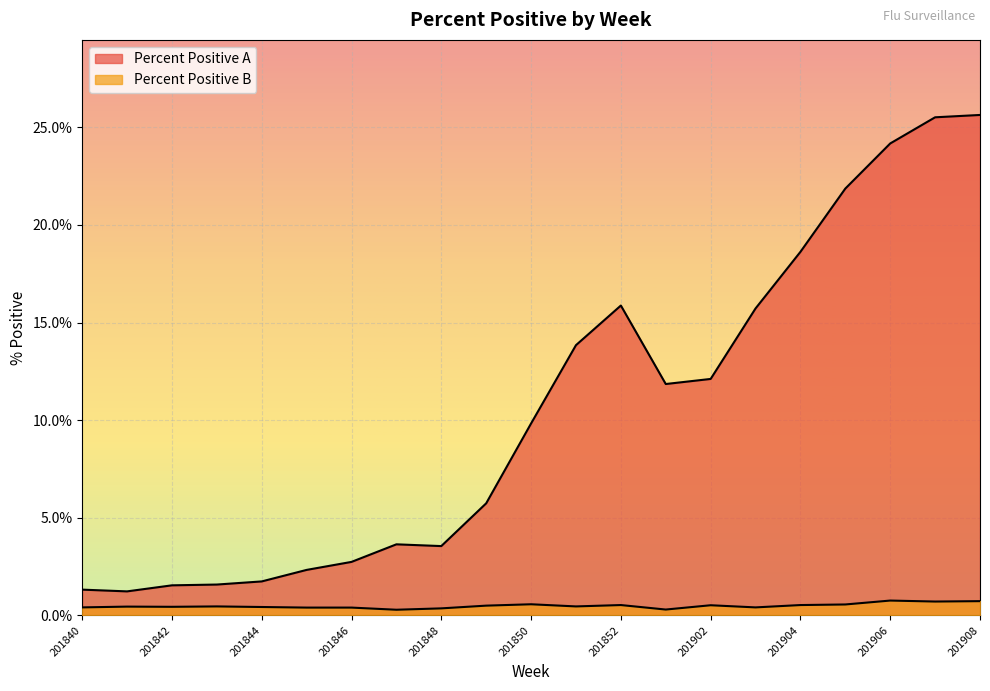

Which label corresponds to the largest value in the chart?

201908